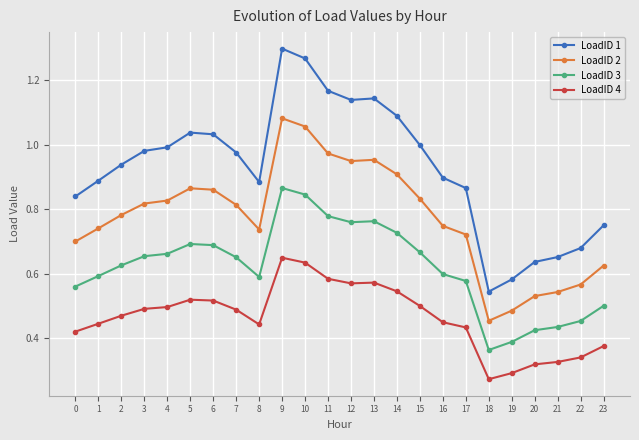

Which series has the widest spread of values?

LoadID 1